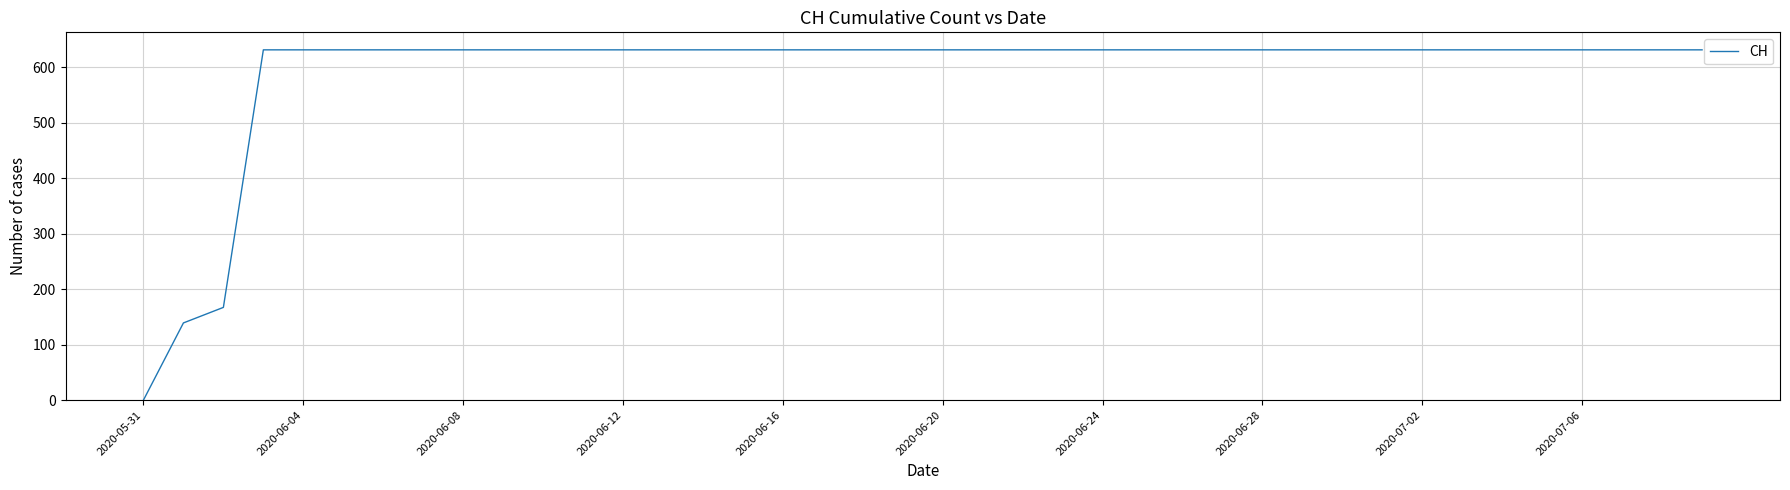

What is the greatest value displayed?

631